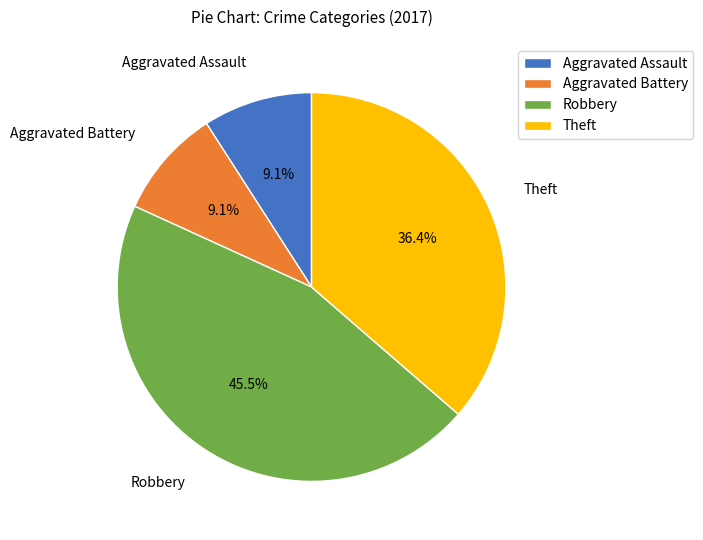

What percentage is NOT represented by Robbery?

54.5%